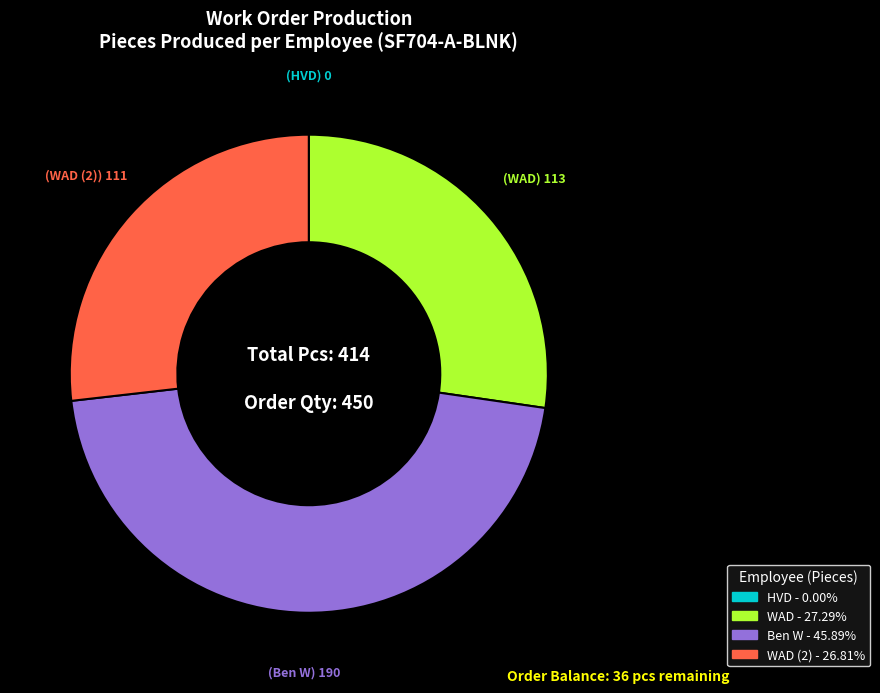

Is there any slice that represents more than half of the pie?

No